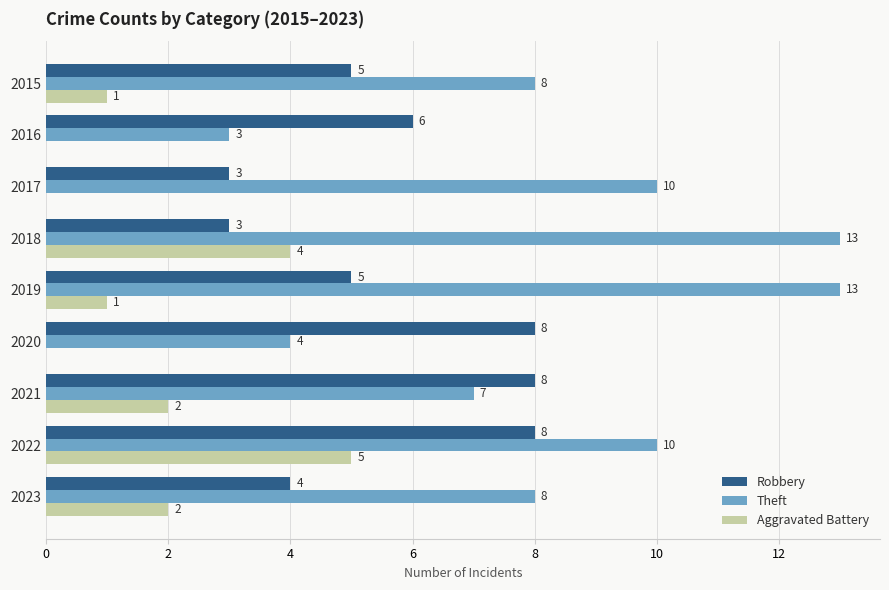

Which series changed the most between 2016 and 2017?

Theft